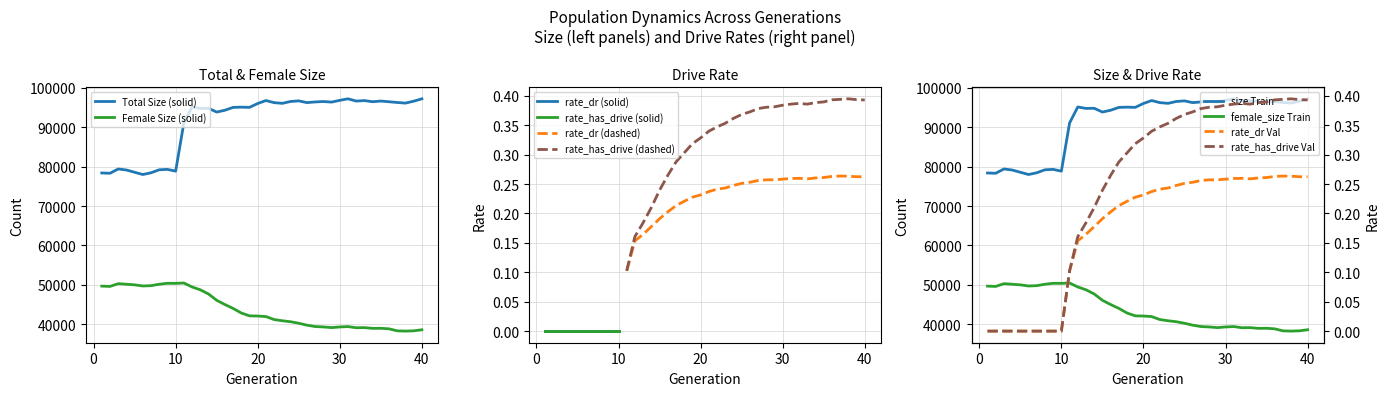

True or false: size has a value of 96060.0 at 23.

True